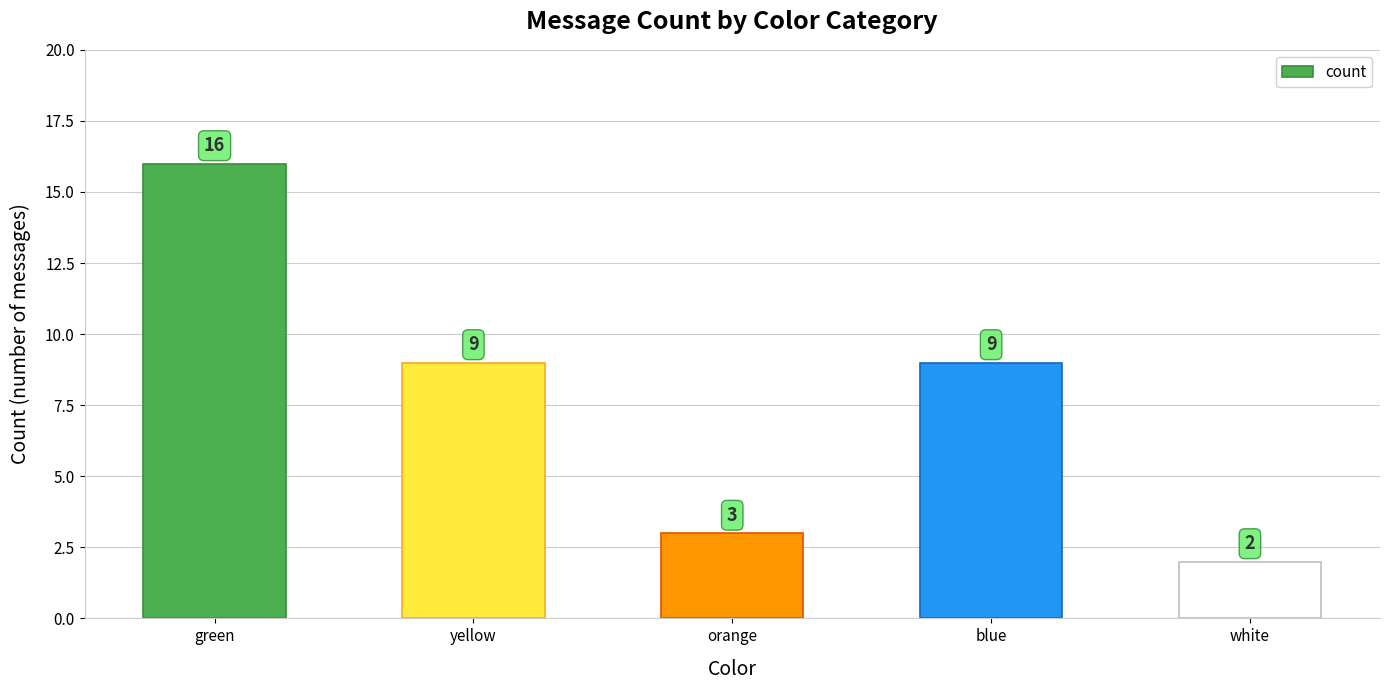

Where does the data first go above 9?

green